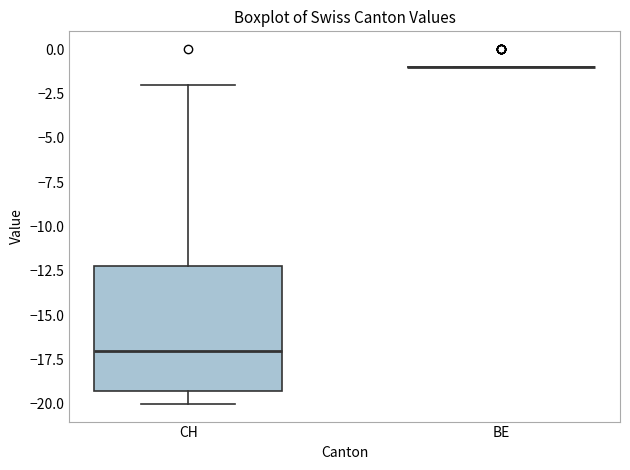

Which box is the tallest, from its lower edge to its upper edge?

CH